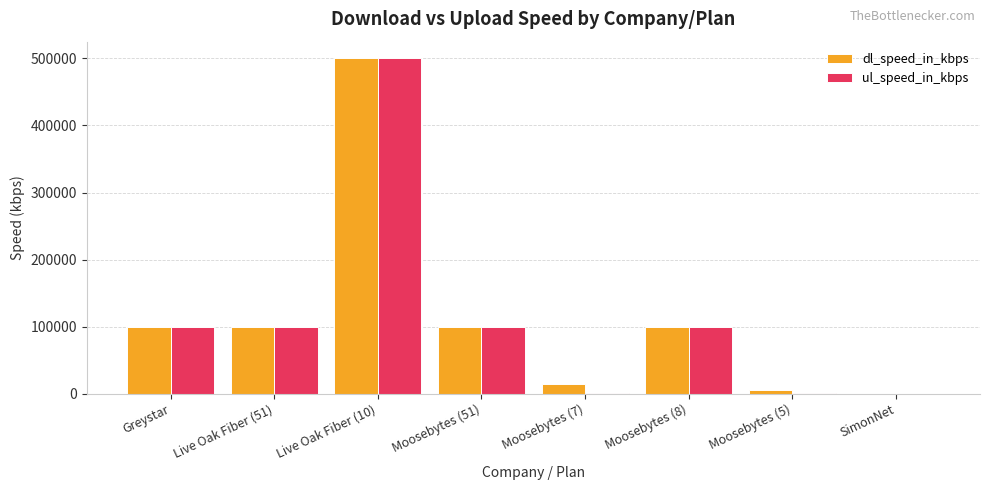

Is the value of ul_speed_in_kbps at Greystar greater than the value of dl_speed_in_kbps at Live Oak Fiber (10)?

No